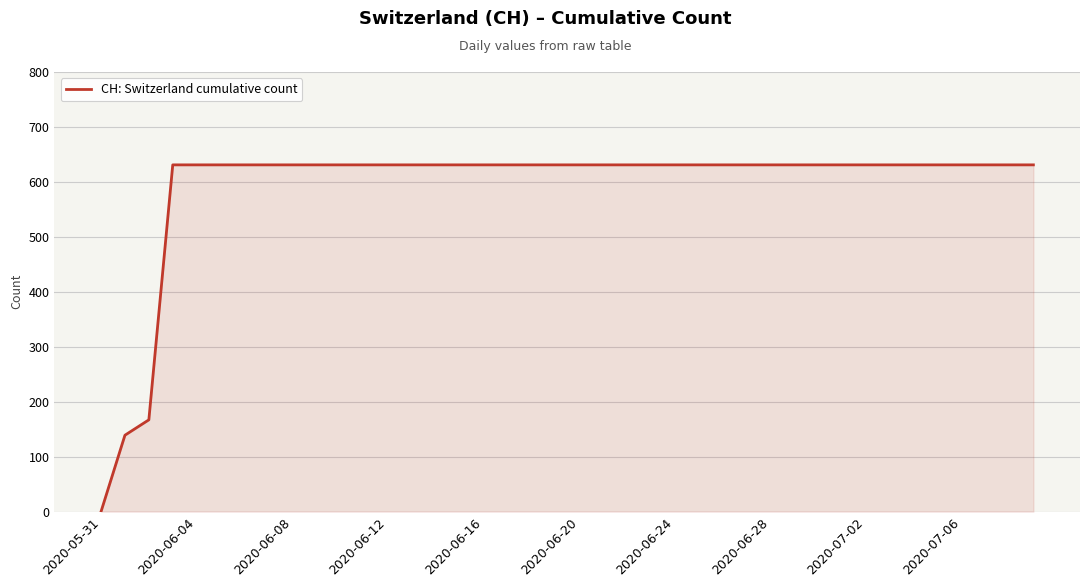

How many positive values are there?

39